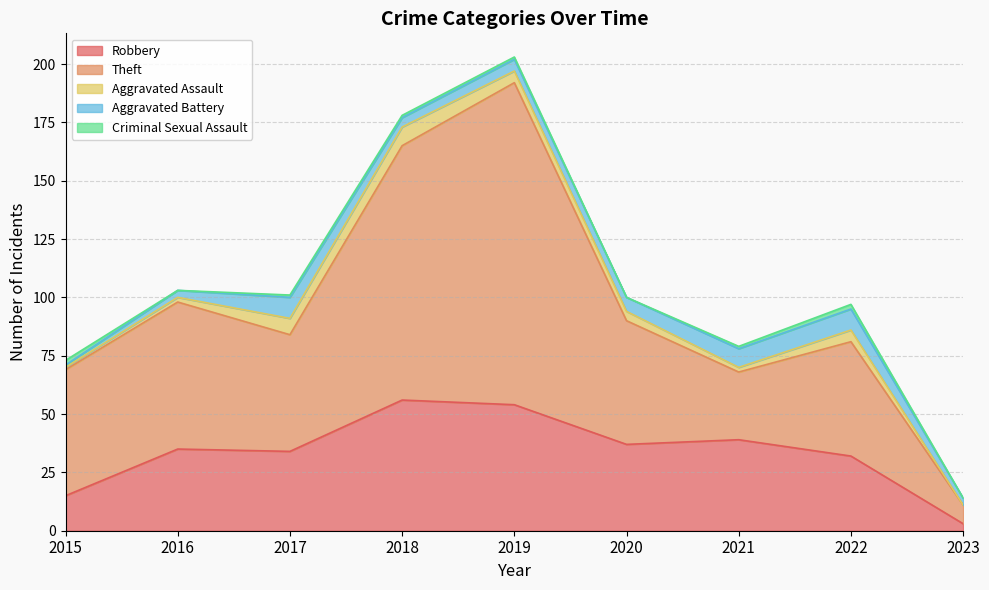

Is it true that Aggravated Battery equals 6 at 2018?

False